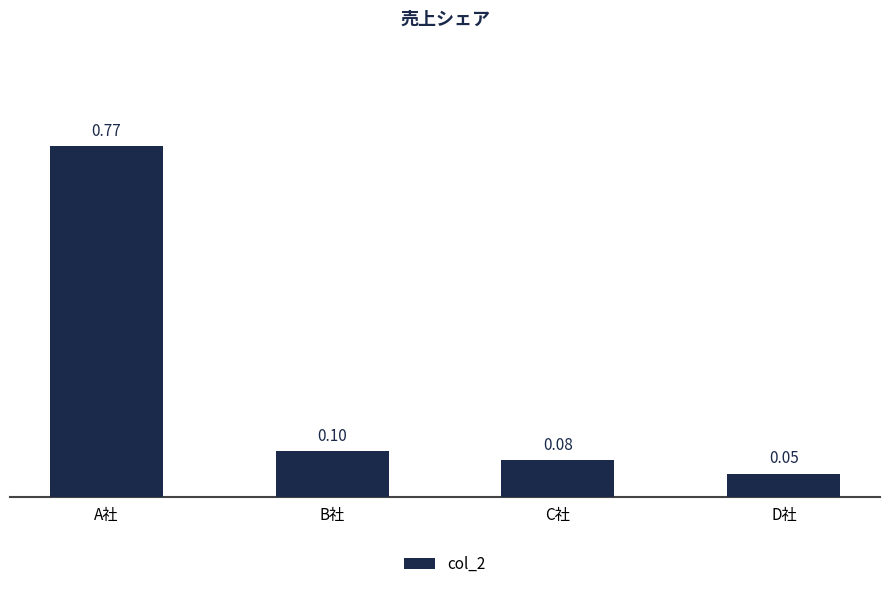

True or false: the data shows 0.2 at B社.

False